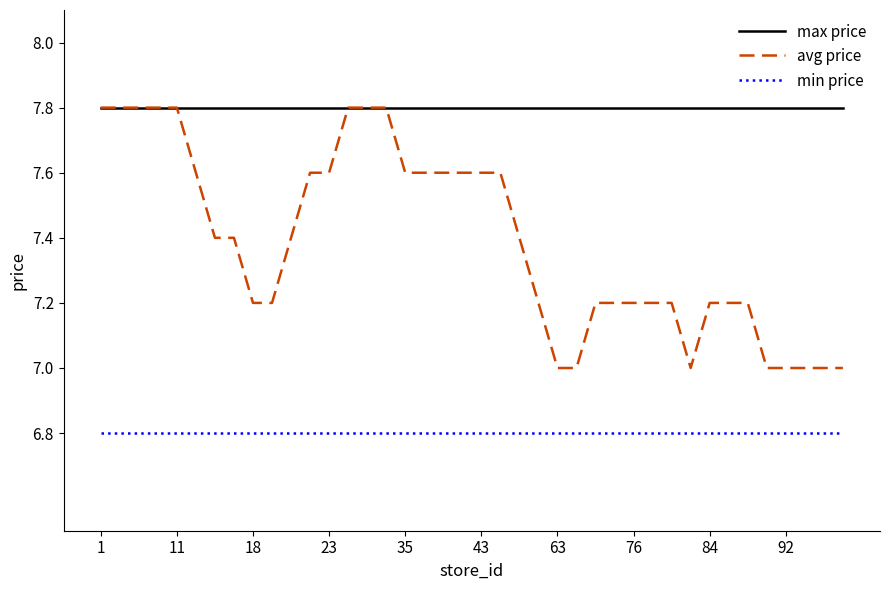

Reading left to right, list all the values displayed in this chart.

max price: 7.8	7.8	7.8	7.8	7.8	7.8	7.8	7.8	7.8	7.8	7.8	7.8	7.8	7.8	7.8	7.8	7.8	7.8	7.8	7.8	7.8	7.8	7.8	7.8	7.8	7.8	7.8	7.8	7.8	7.8	7.8	7.8	7.8	7.8	7.8	7.8	7.8	7.8	7.8	7.8
avg price: 7.8	7.8	7.8	7.8	7.8	7.6	7.4	7.4	7.2	7.2	7.4	7.6	7.6	7.8	7.8	7.8	7.6	7.6	7.6	7.6	7.6	7.6	7.4	7.2	7.0	7.0	7.2	7.2	7.2	7.2	7.2	7.0	7.2	7.2	7.2	7.0	7.0	7.0	7.0	7.0
min price: 6.8	6.8	6.8	6.8	6.8	6.8	6.8	6.8	6.8	6.8	6.8	6.8	6.8	6.8	6.8	6.8	6.8	6.8	6.8	6.8	6.8	6.8	6.8	6.8	6.8	6.8	6.8	6.8	6.8	6.8	6.8	6.8	6.8	6.8	6.8	6.8	6.8	6.8	6.8	6.8